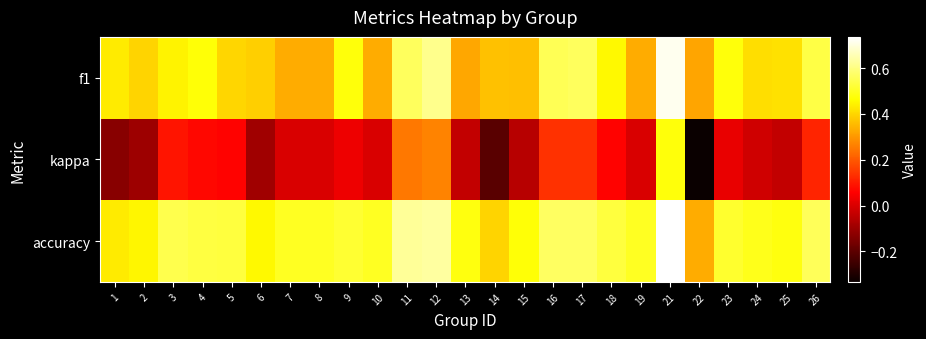

Which label corresponds to the largest value in the chart?

21